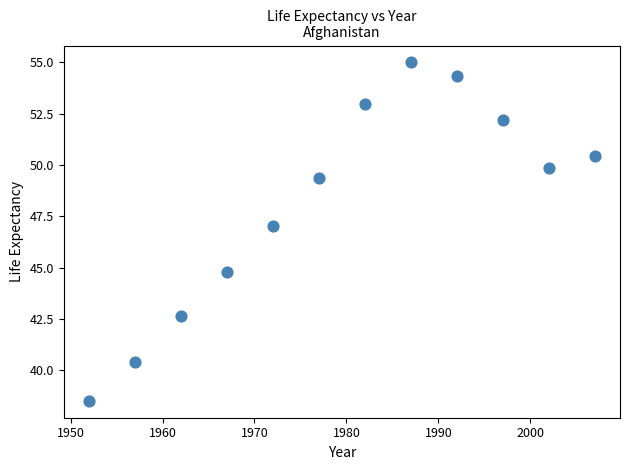

What is the average X value?

1979.5